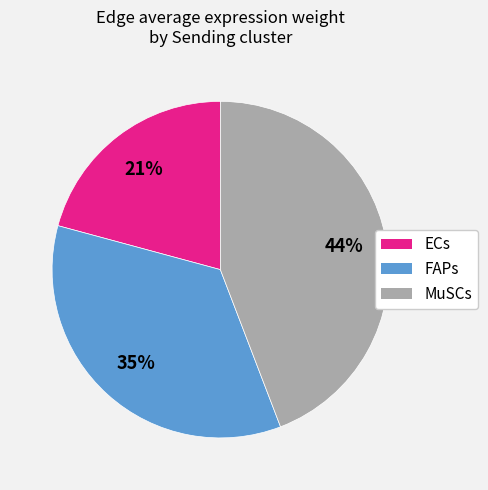

Which category has the smallest portion of the pie?

ECs